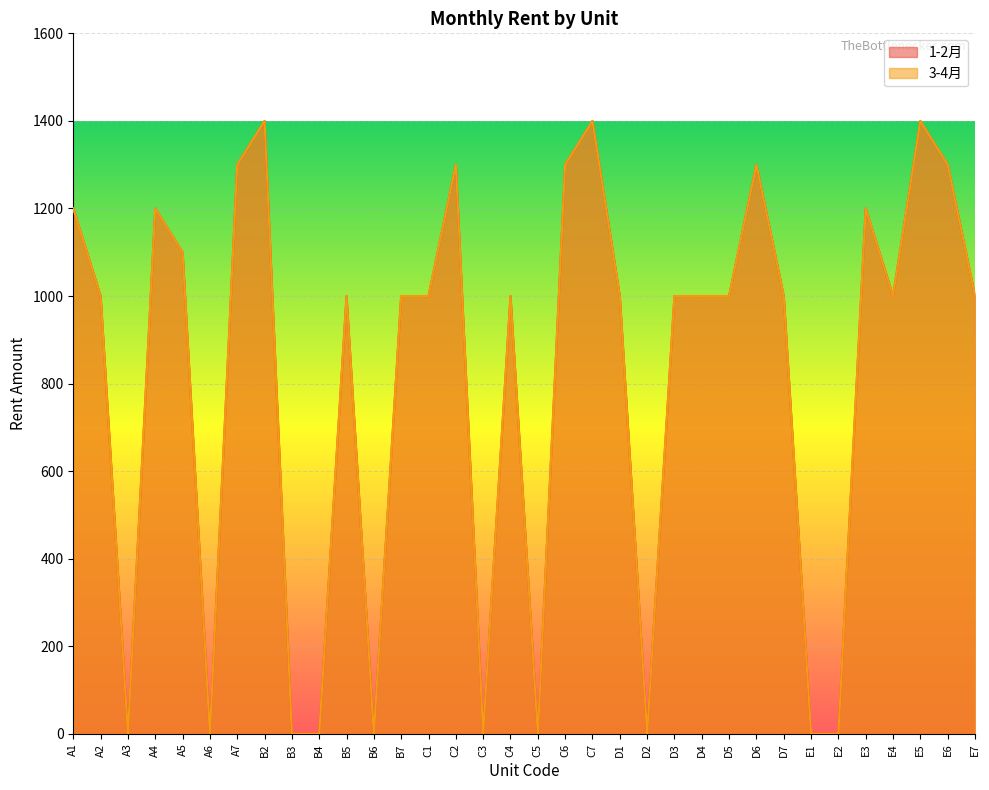

How many positive values does the 3-4月 series have?

24